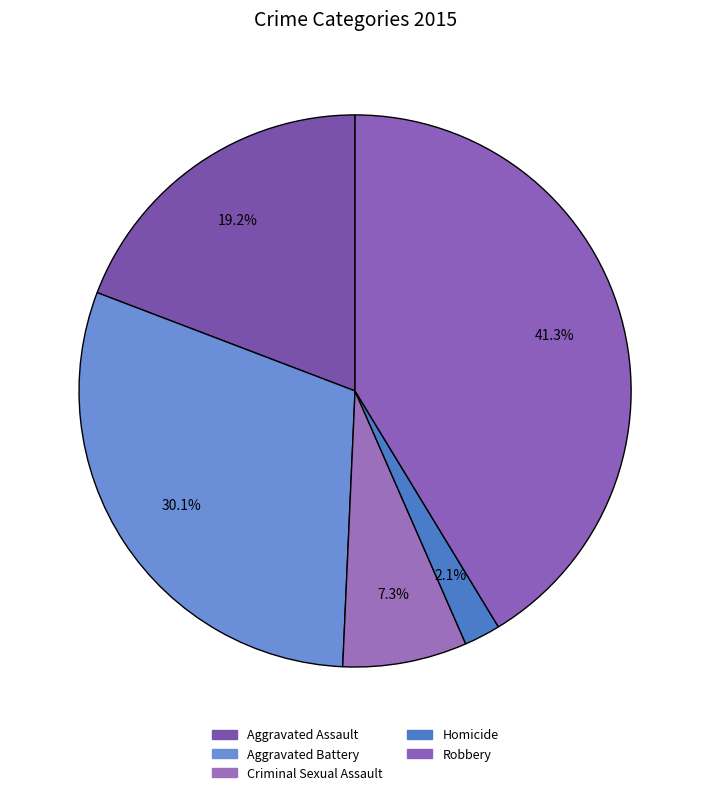

The Aggravated Battery slice represents 17% of the pie. True or false?

False